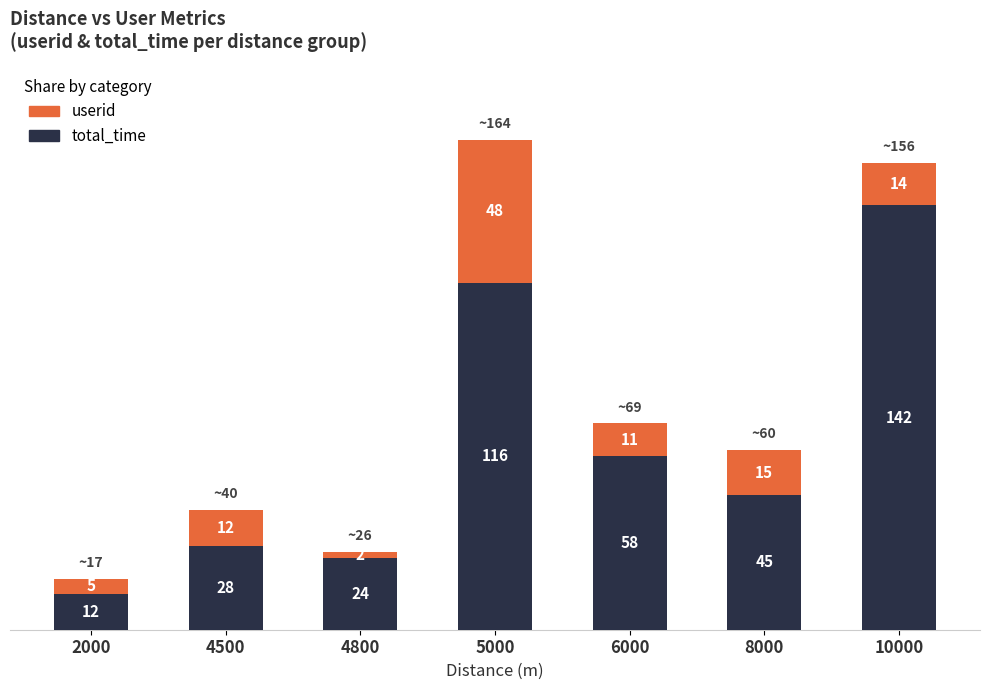

At which category is the sum across all series the highest?

5000